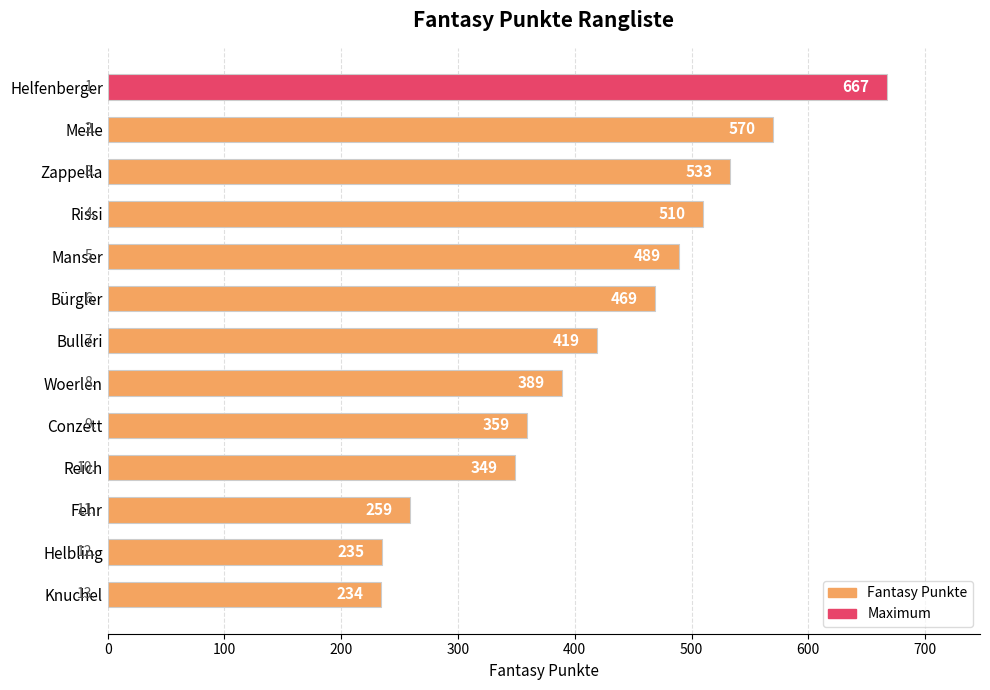

What is the sum of all values?

5482